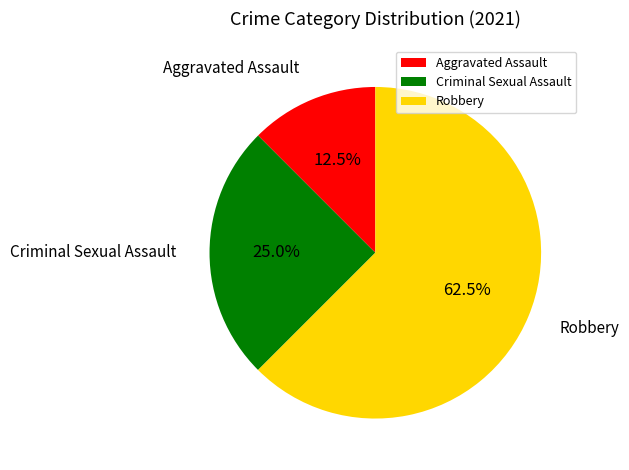

Approximately how many times larger is the value at Criminal Sexual Assault compared to Aggravated Assault?

2.0